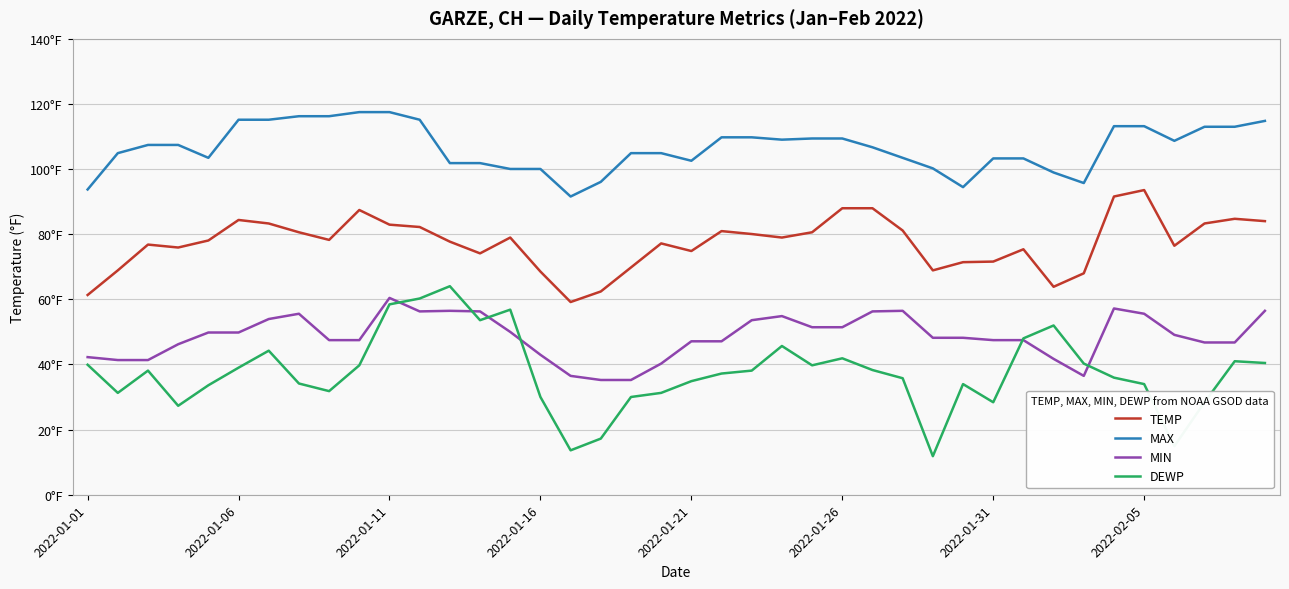

True or false: TEMP and MIN cross at least once.

False